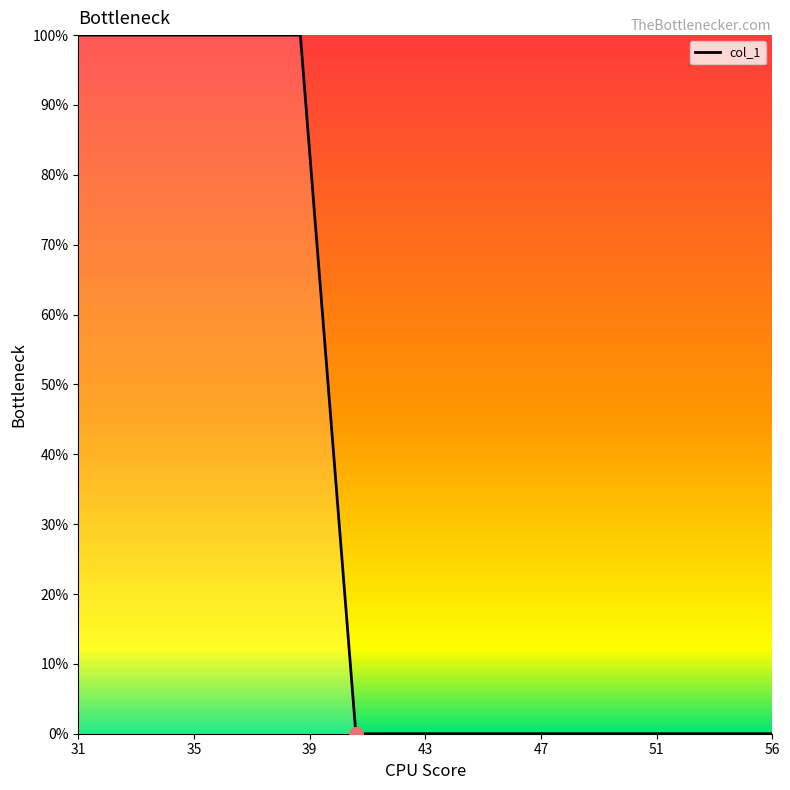

What is the difference between the maximum and minimum values?

100